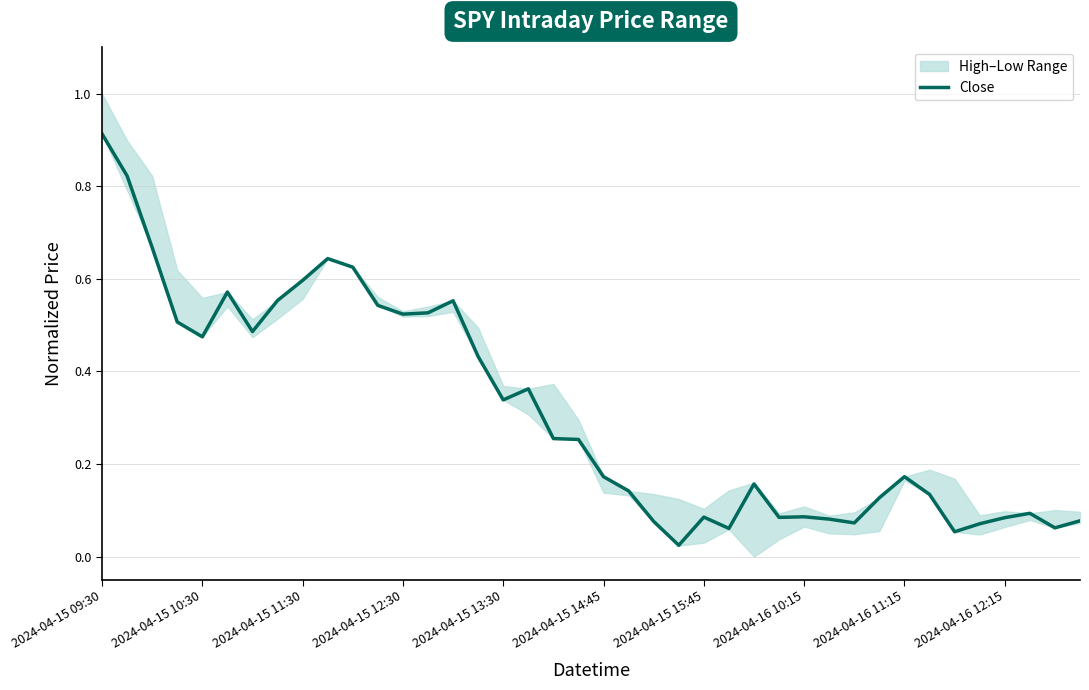

Is it true that Close equals 0.1 at 2024-04-15 12:30?

False